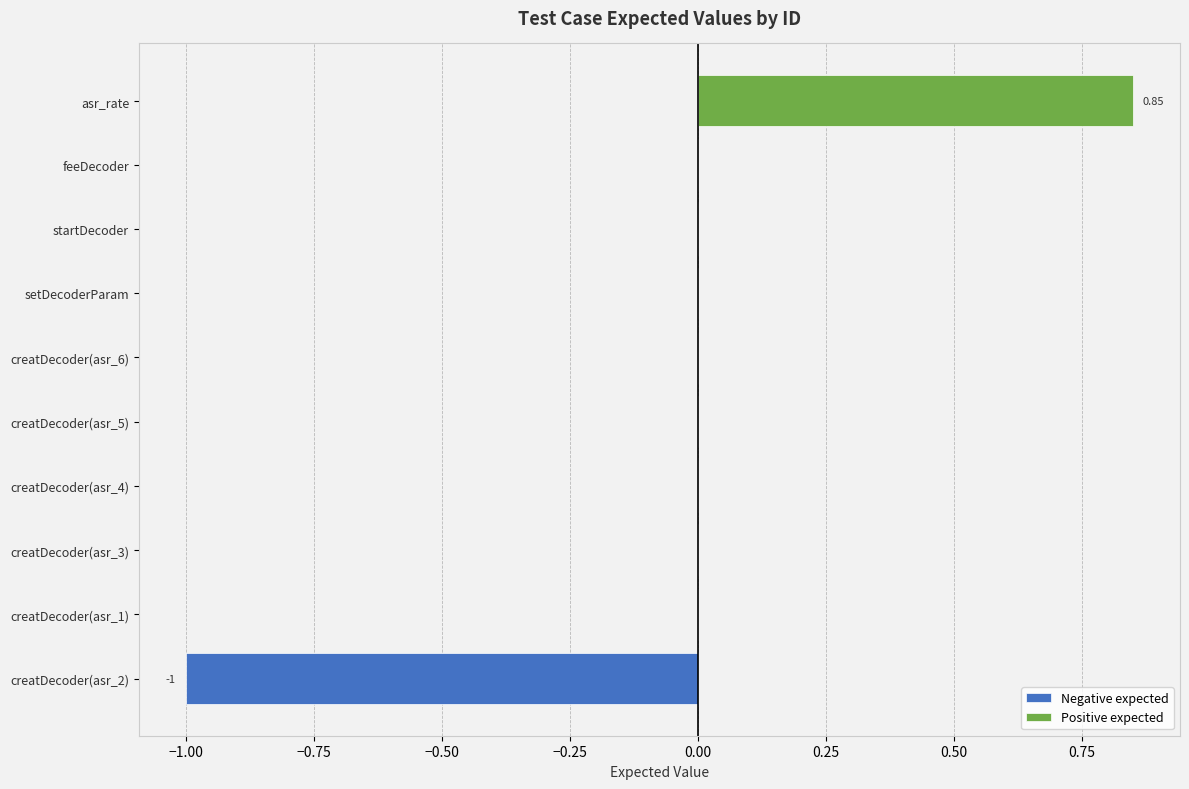

At asr_rate, list the series in order from largest to smallest.

Positive expected, Negative expected